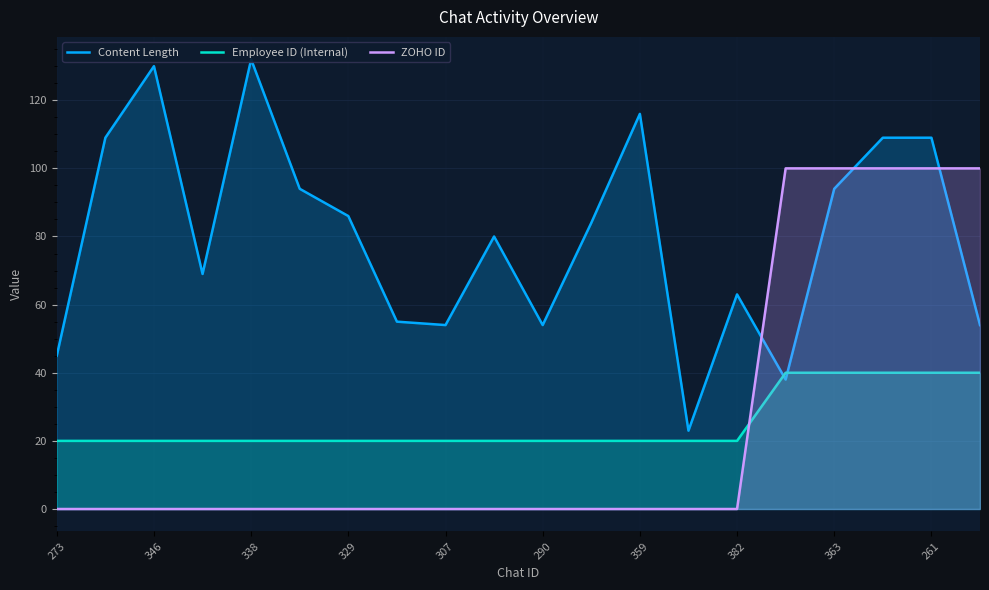

What is the difference between the maximum and minimum values in the ZOHO ID series?

100